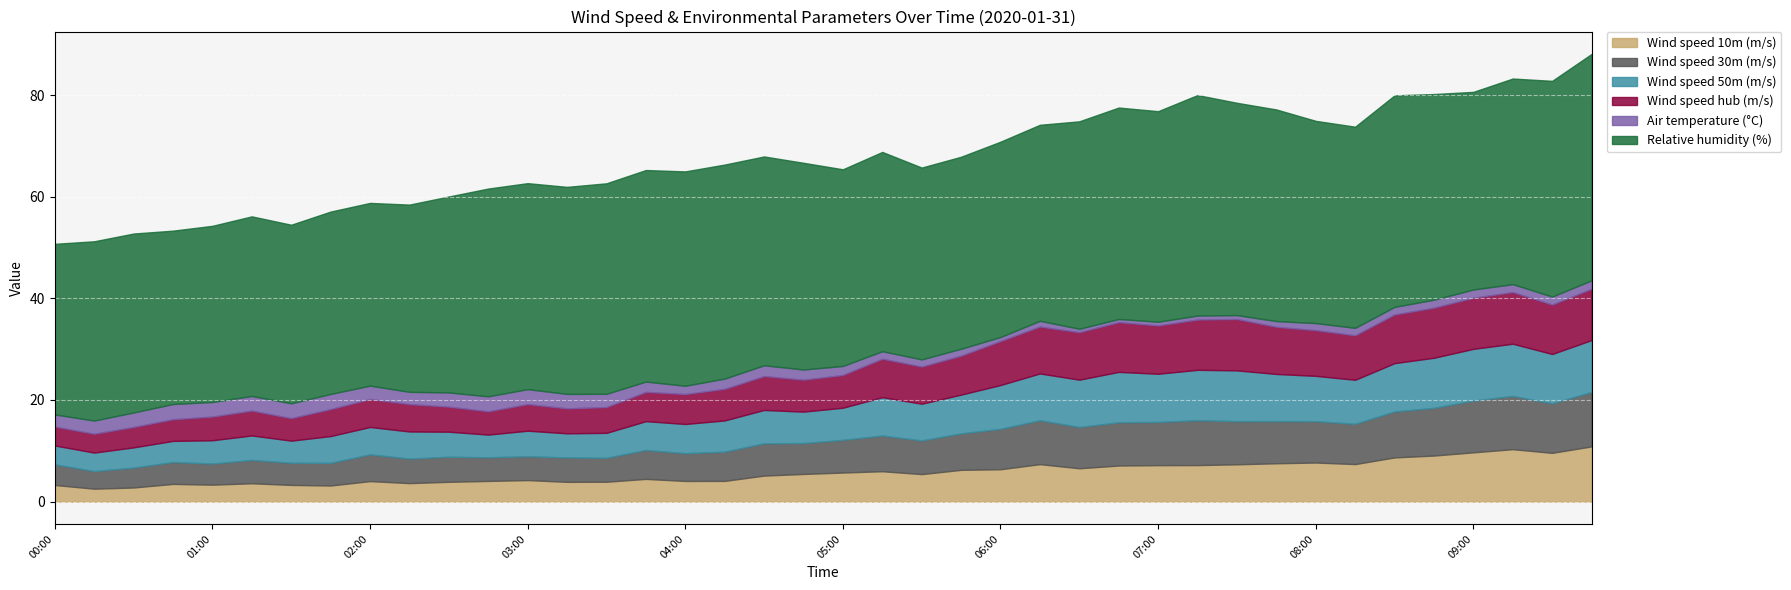

Is the value of Wind speed 10m (m/s) at 07:15 greater than the value of Wind speed 50m (m/s) at 09:30?

No